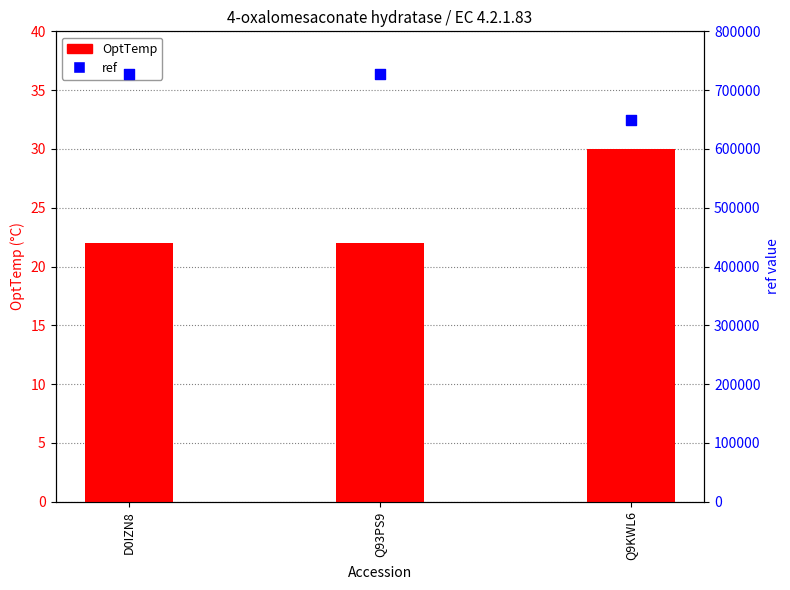

Is the value of ref at Q93PS9 greater than the value of OptTemp at D0IZN8?

Yes